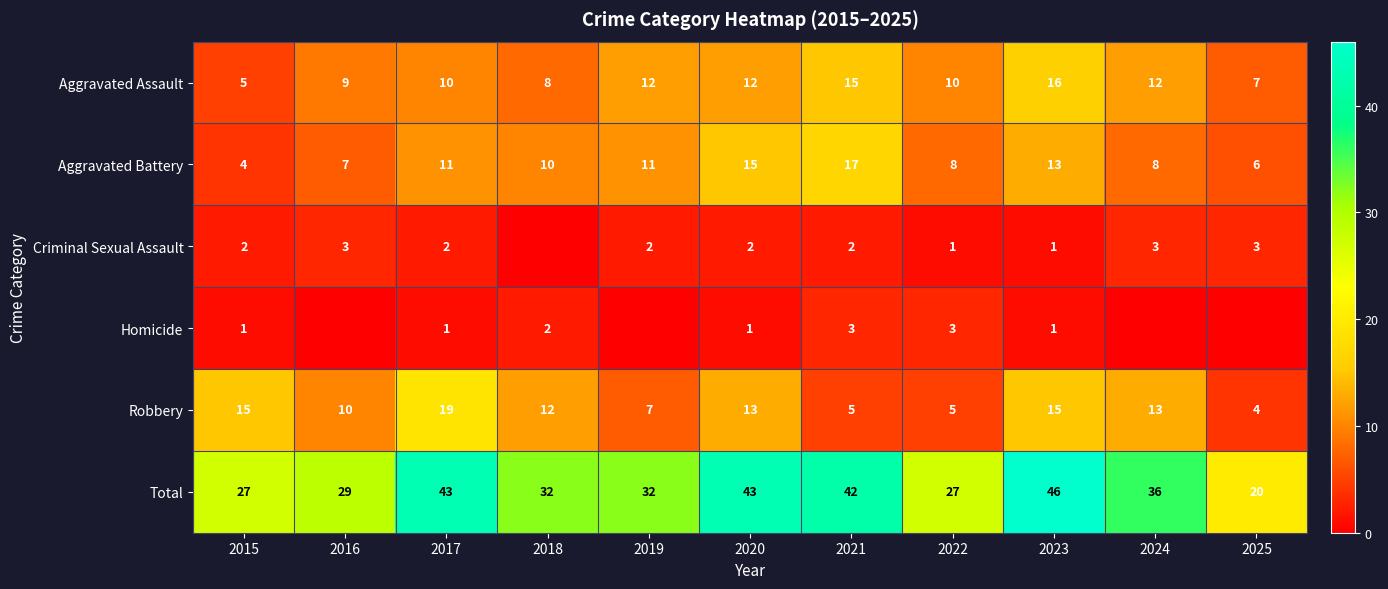

What is the difference between the second highest and second lowest values in the Aggravated Assault series?

8